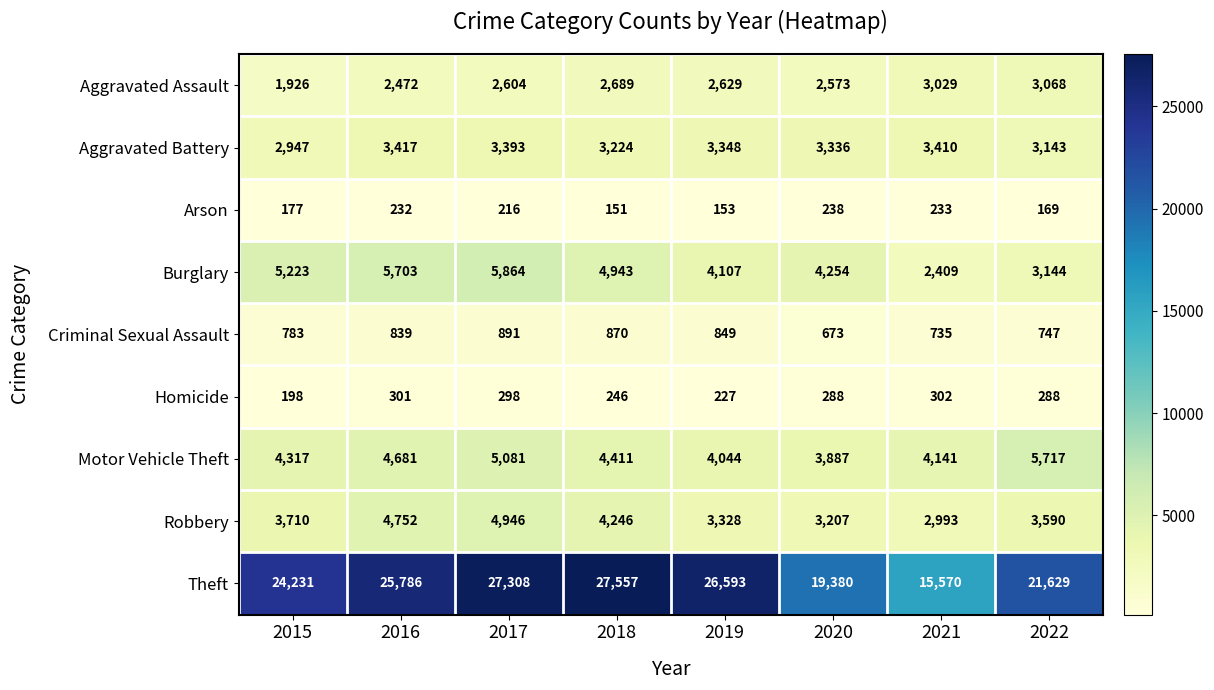

Between 2016 and 2018, which series saw the biggest shift?

Theft